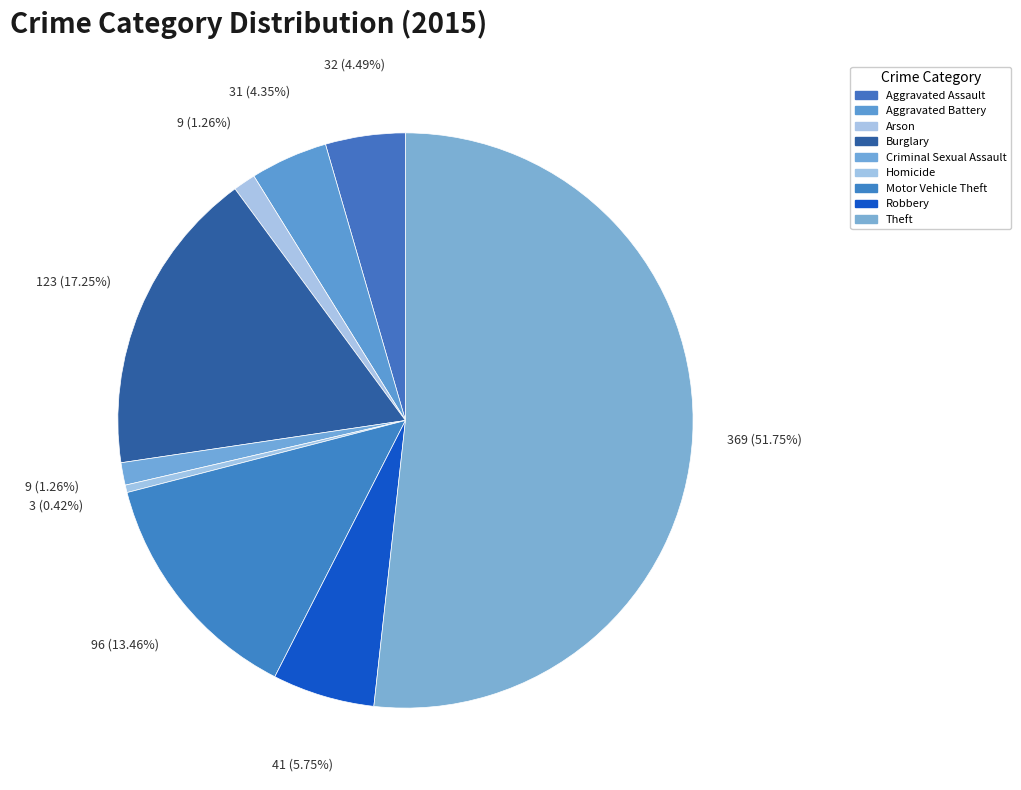

What percentage do Robbery and Motor Vehicle Theft together represent?

19.2%